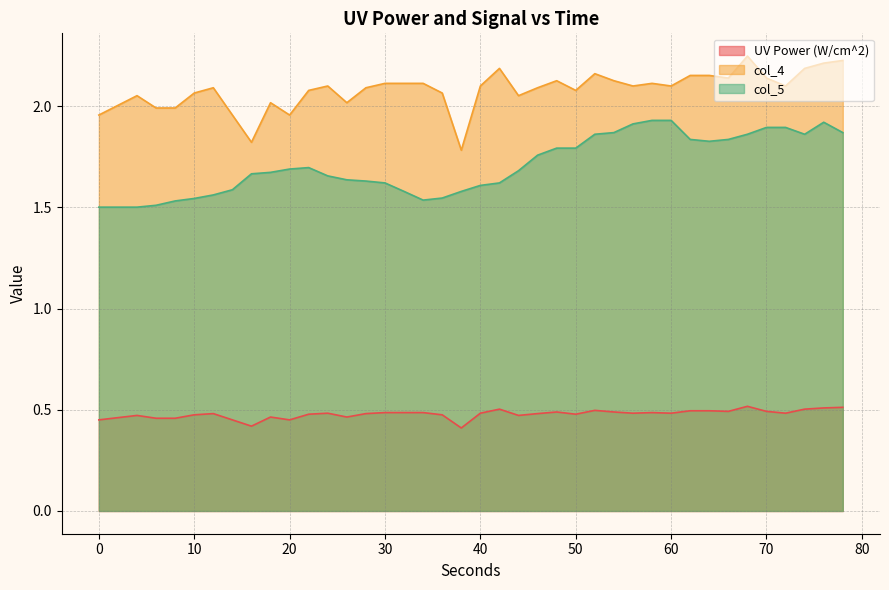

Rank the series by their average value, from highest to lowest.

col_4, col_5, UV Power (W/cm^2)